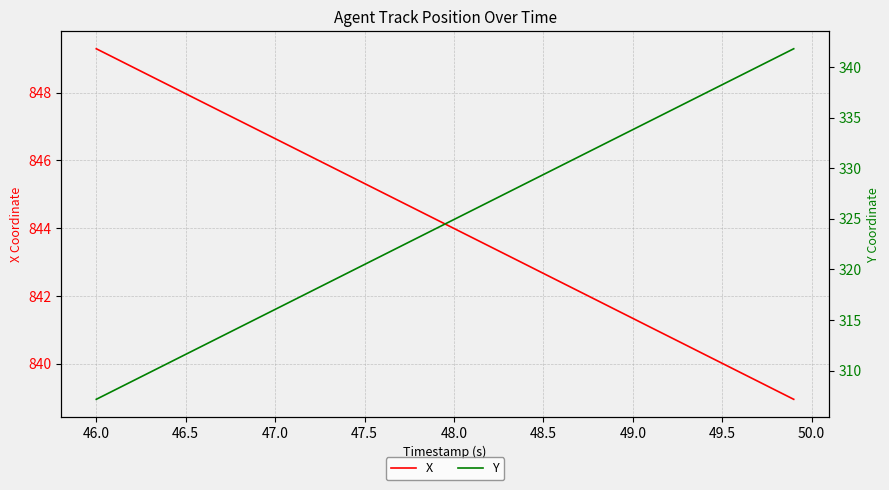

List the series in order of their peak value, lowest first.

Y, X